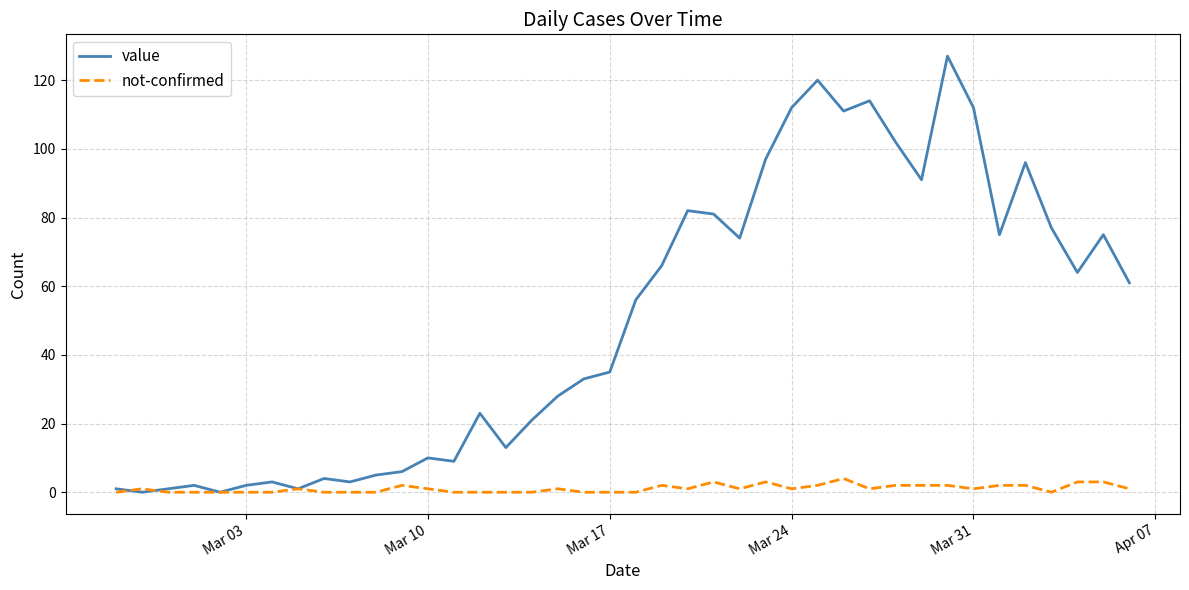

Which series has the largest total across all categories?

value